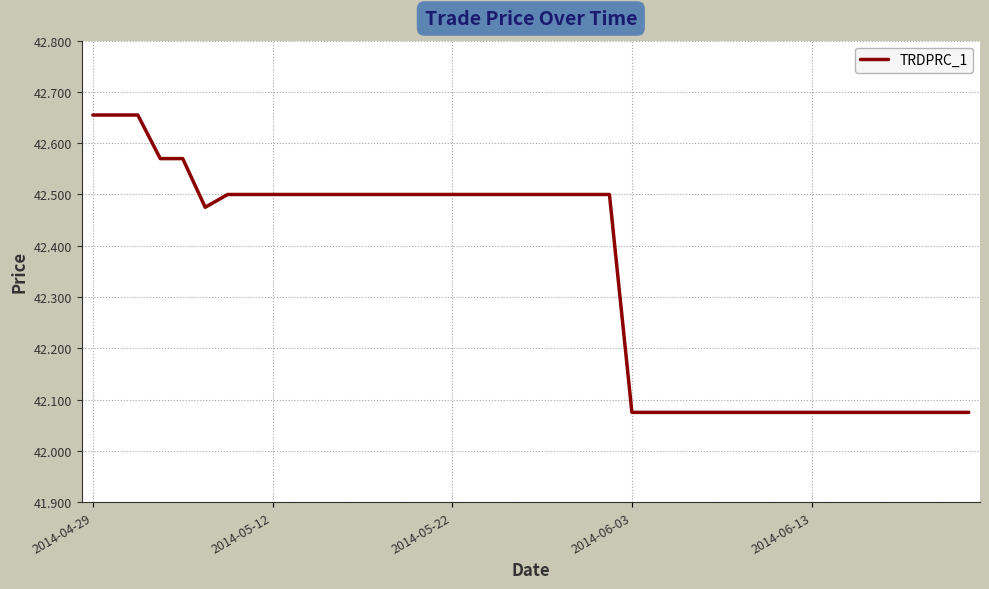

What is the difference between the maximum and minimum values?

0.6